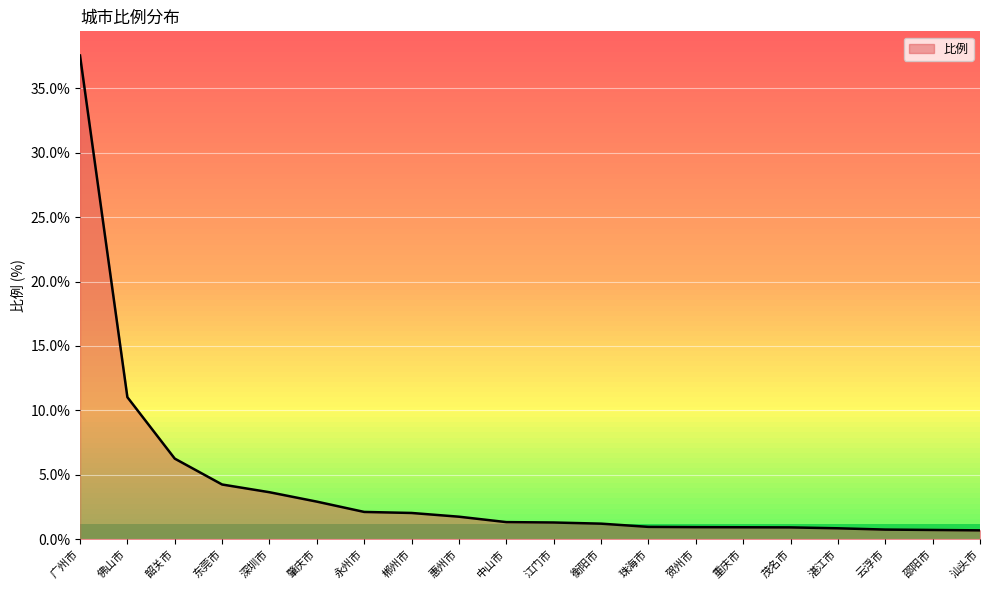

How many lines are shown in the chart?

1